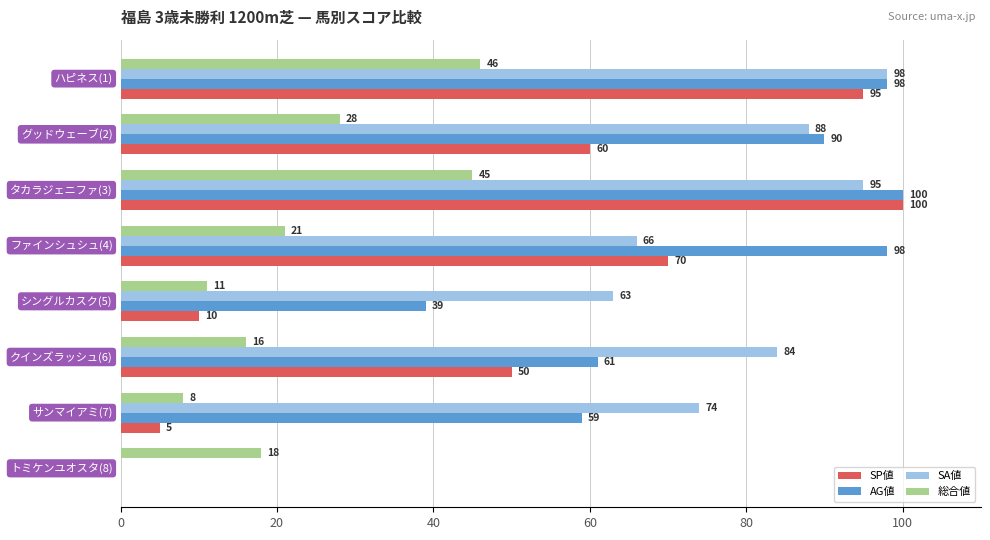

Which series has the largest total across all categories?

SA値